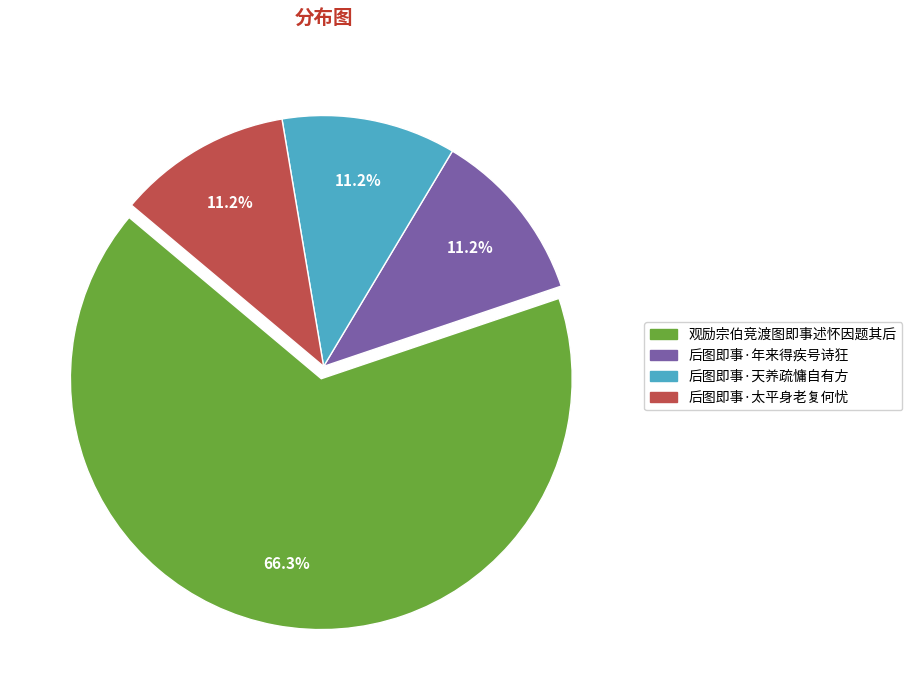

To the nearest percent, what is the difference between the largest and smallest slice percentages?

55%